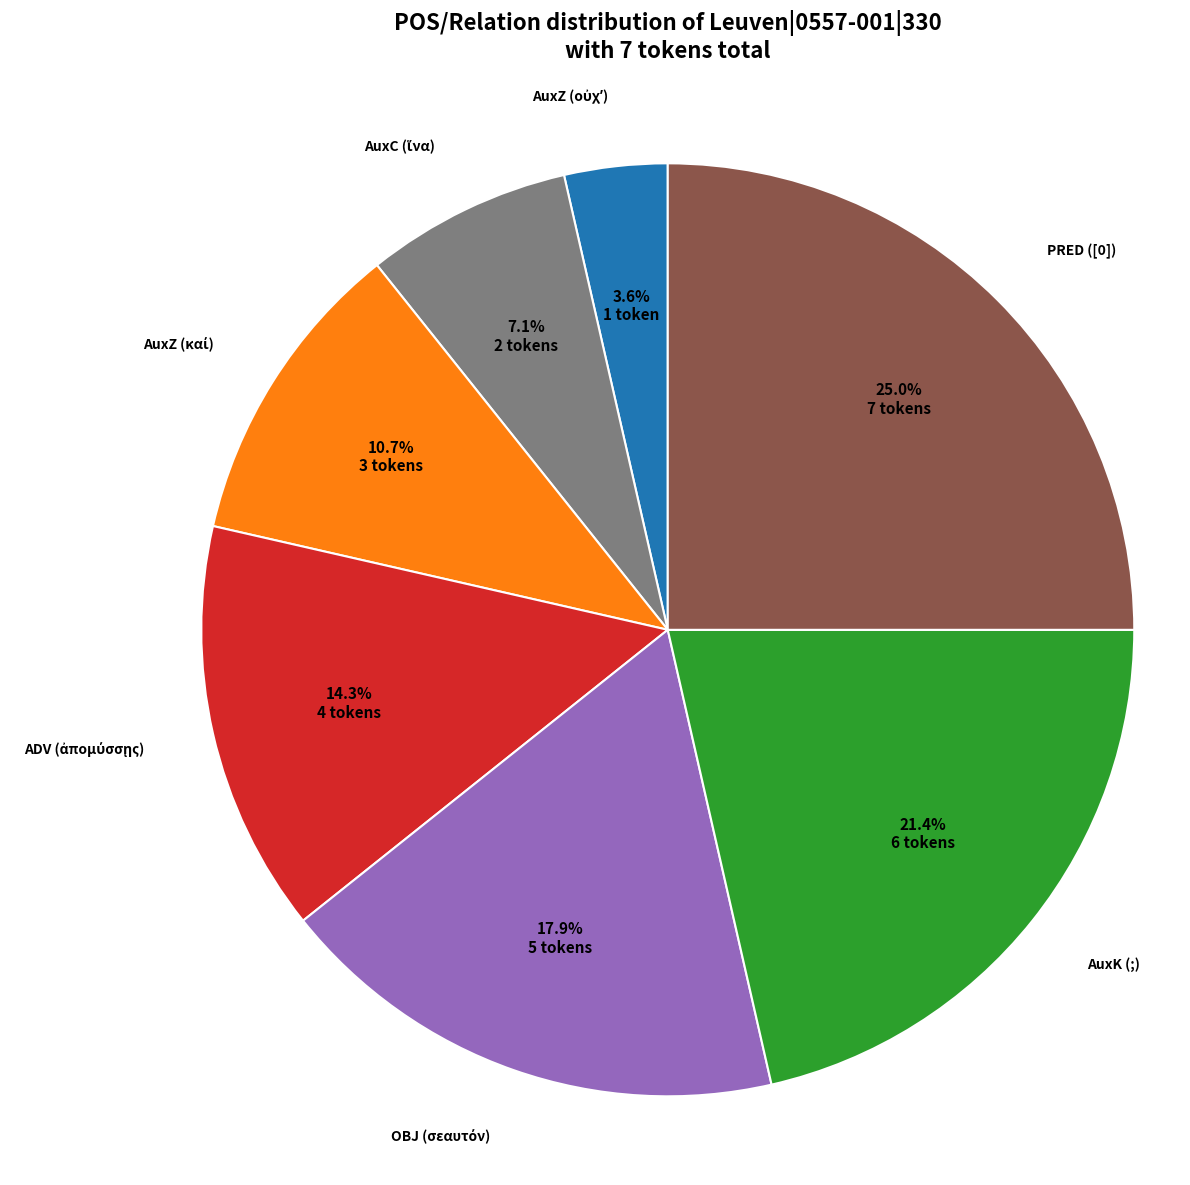

Count the number of slices in the pie.

7